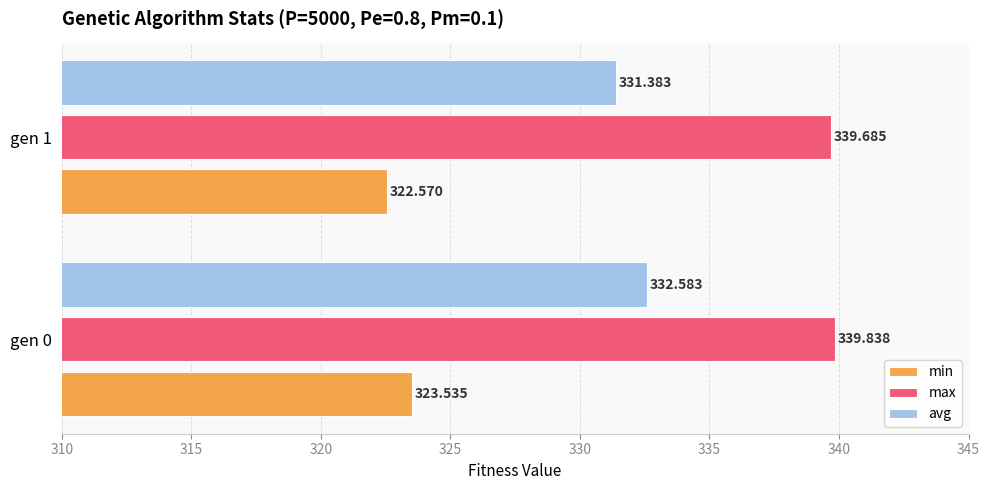

Is the value of min at gen 0 greater than the value of avg at gen 1?

No